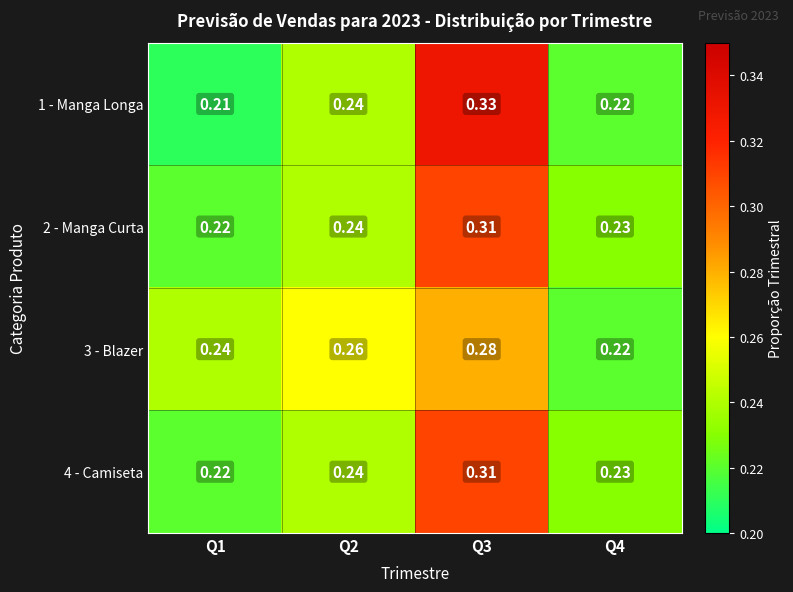

Is the value of 3 - Blazer at Q4 greater than the value of 2 - Manga Curta at Q2?

No